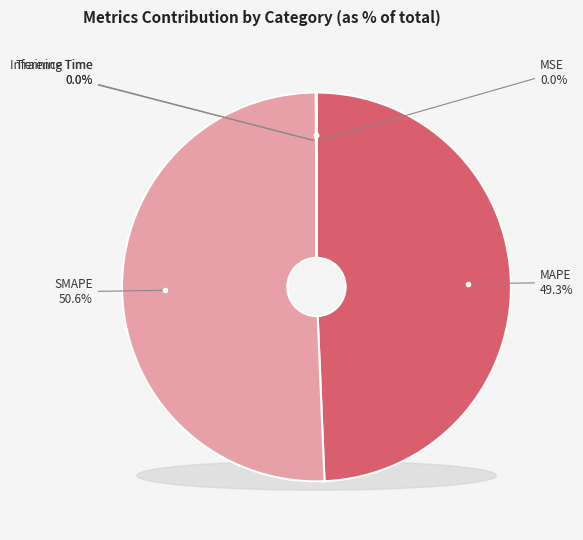

What is the smallest slice in the pie chart?

MSE